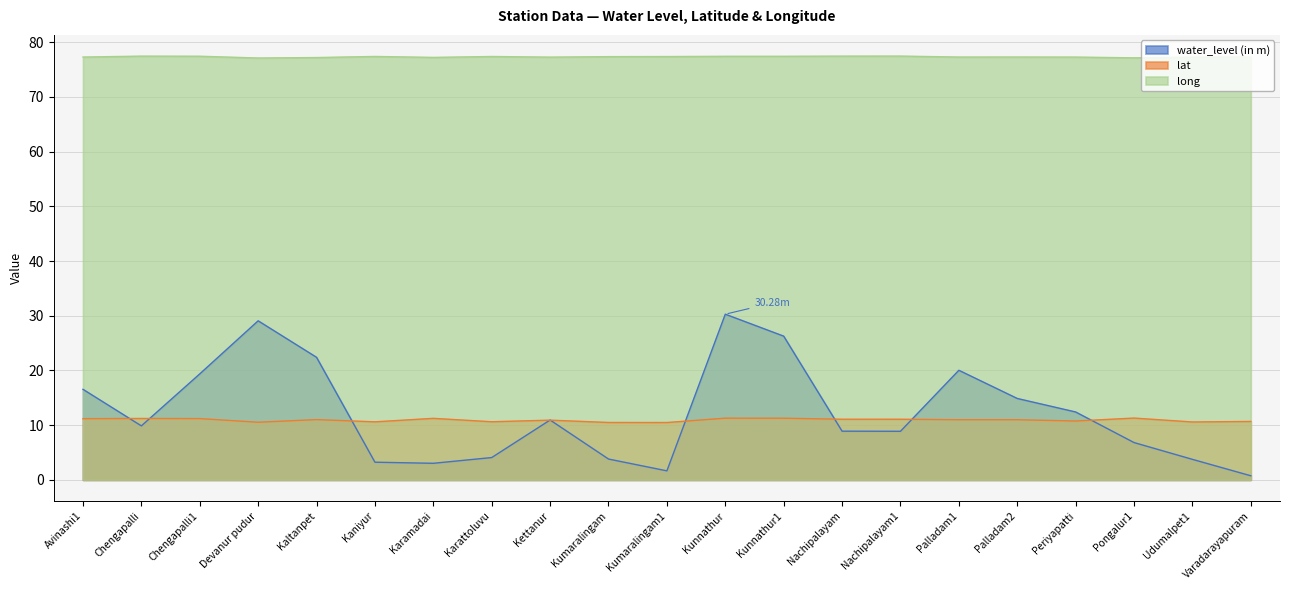

Which category has the lowest value in the long series?

Devanur pudur